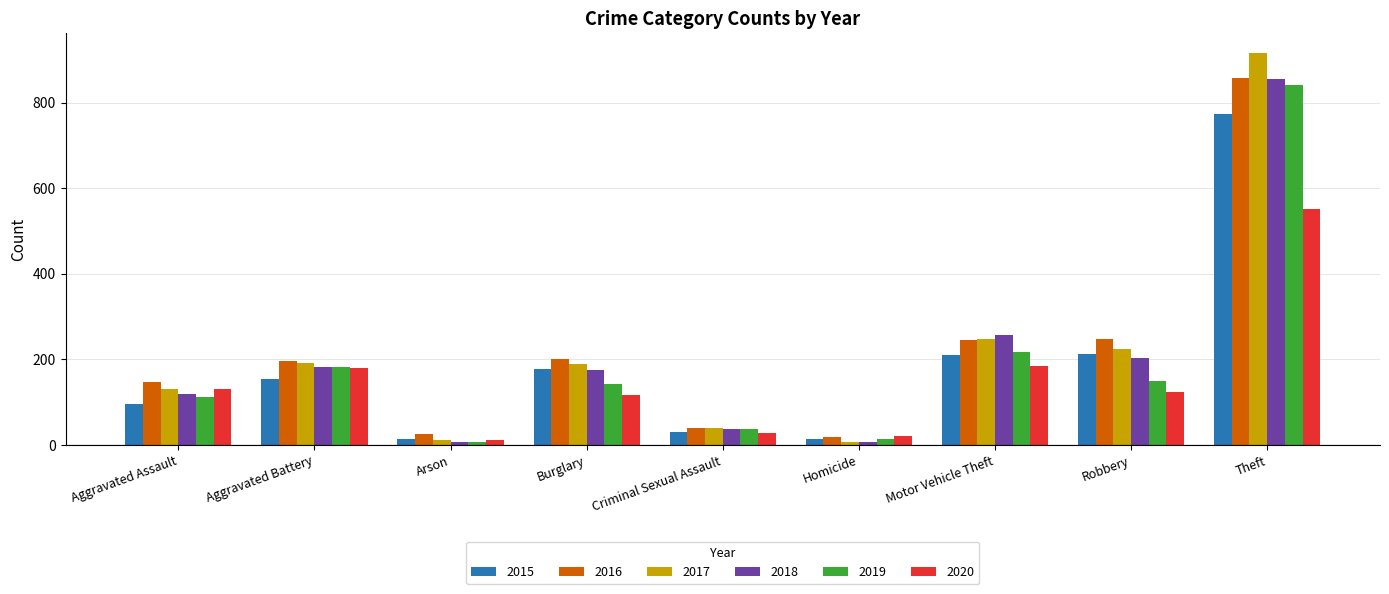

At which category is the sum across all series the highest?

Theft